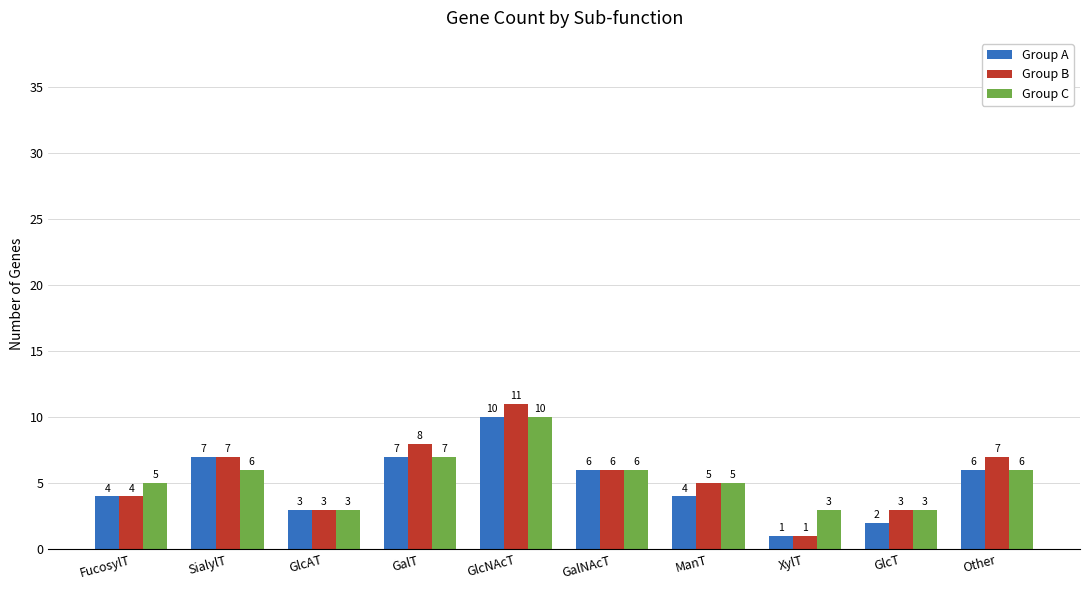

What is the label of the 5th bar from the right?

GalNAcT